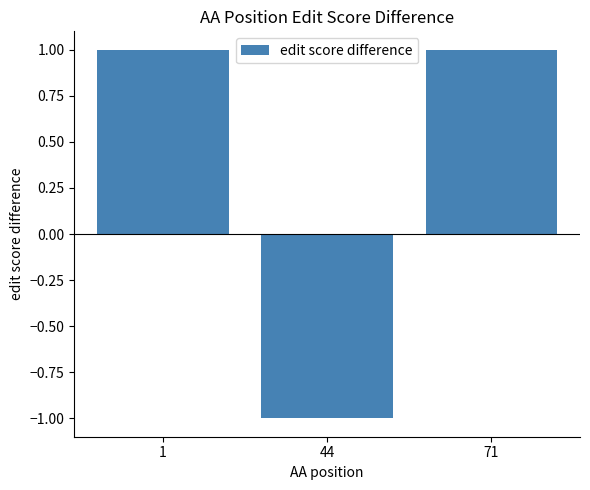

Reading left to right, extract all data points from this chart.

1	-1	1